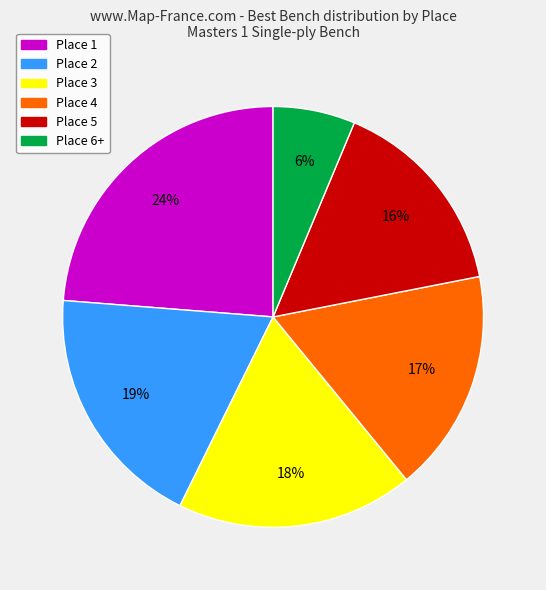

Is the sum of Place 3 and Place 1 greater than half?

No